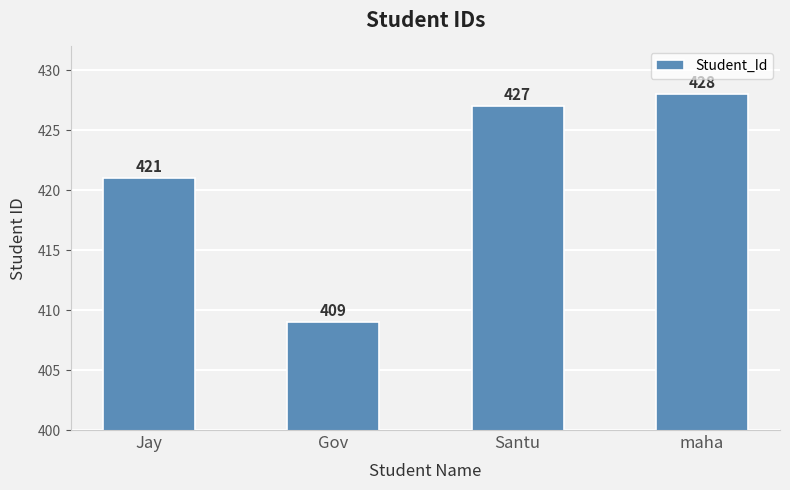

What is the sum of the values at Gov and Santu?

836